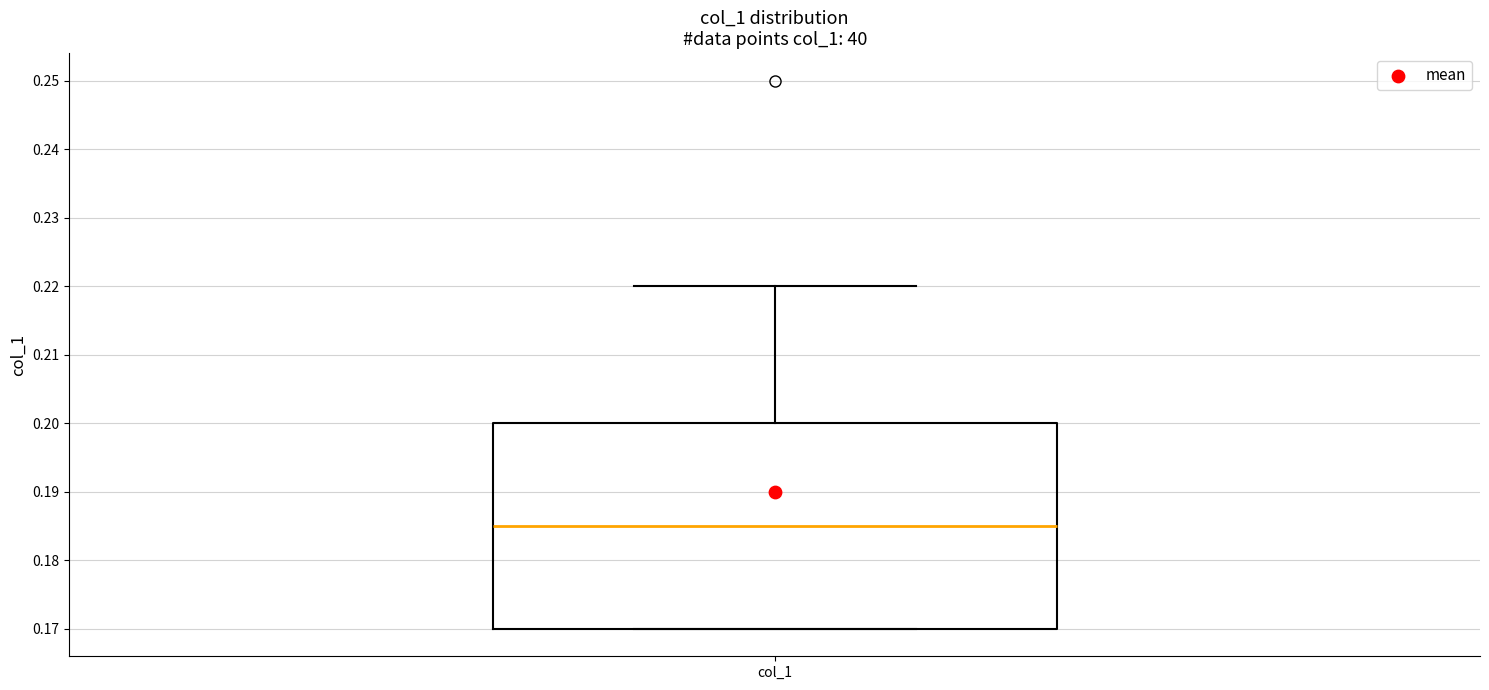

Read this box plot against the y-axis: the position of the median line, the range covered by the box, and the ends of both whiskers. The values are not printed on the chart, so give them approximately, as read against the axis.

median 0.185, box 0.170 to 0.200, whiskers 0.170 to 0.220